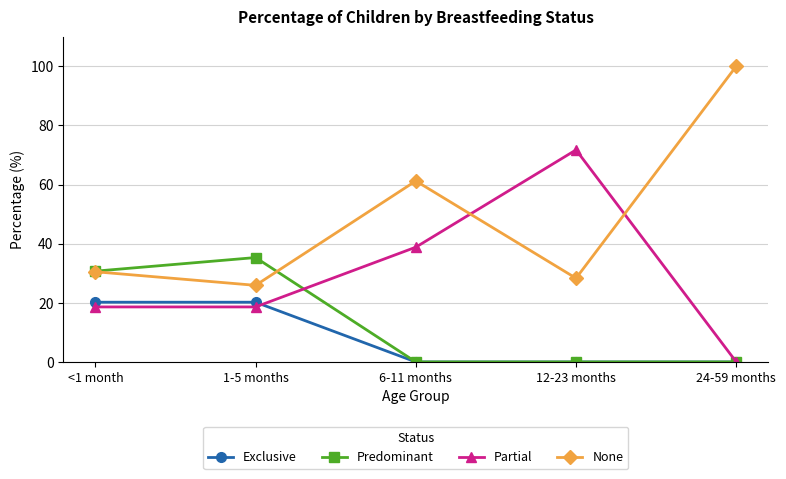

Read the Predominant value at 1-5 months.

35.3